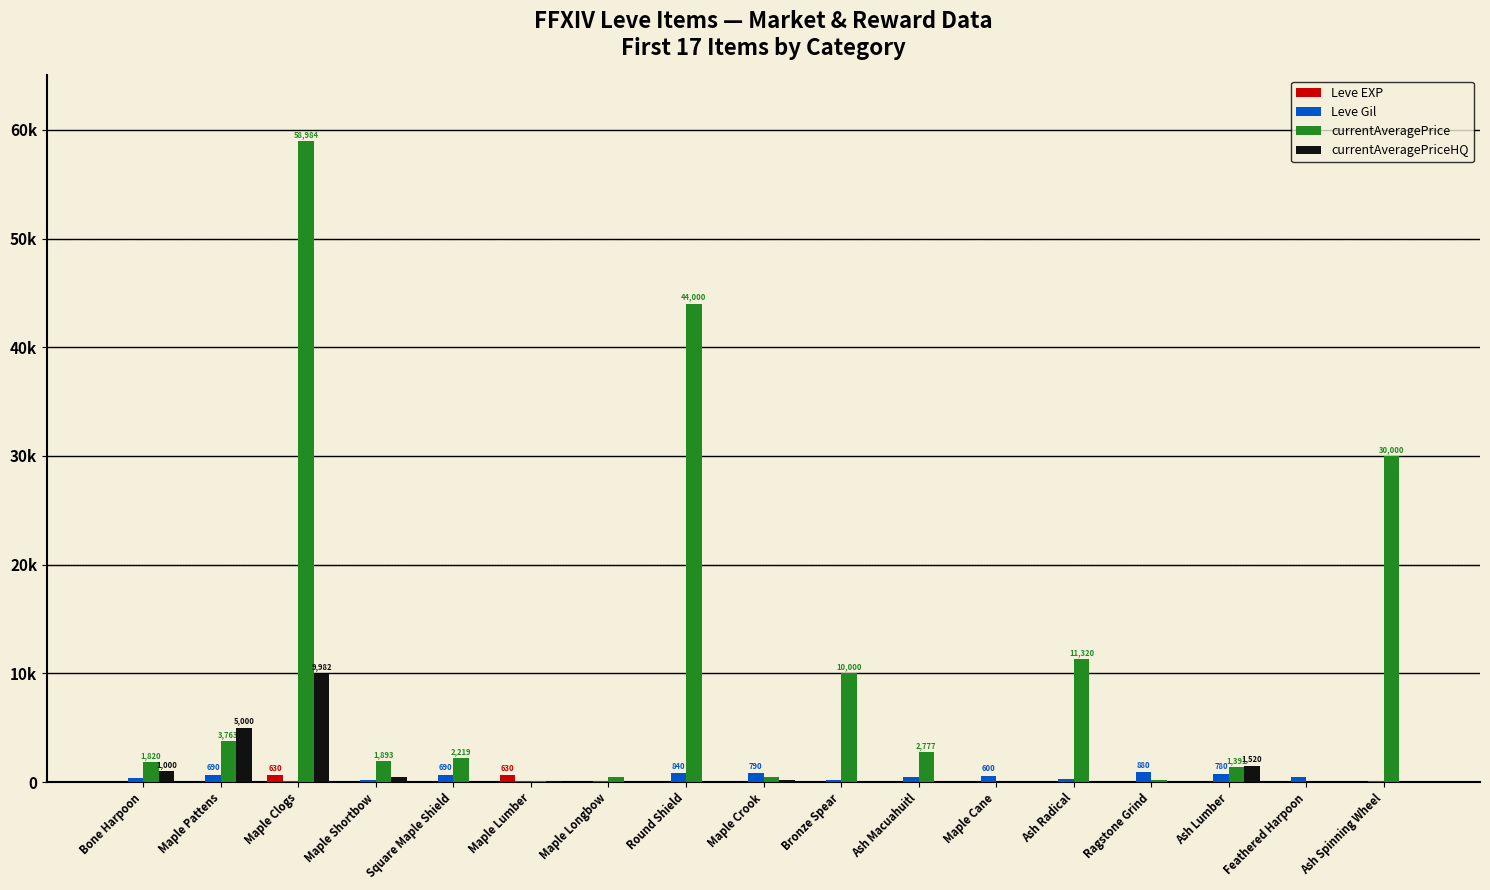

The currentAveragePriceHQ series shows 0 at Maple Cane. True or false?

True